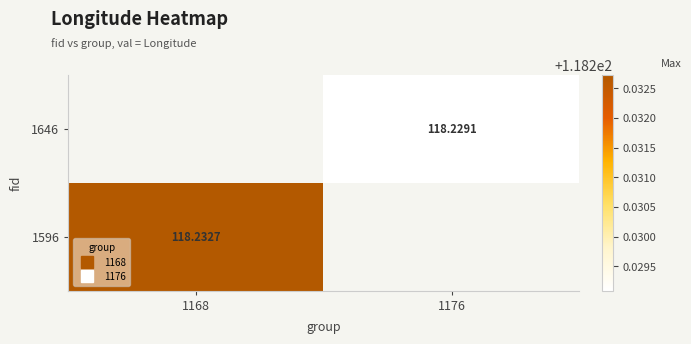

Rank the series by their average value, from lowest to highest.

1646, 1596